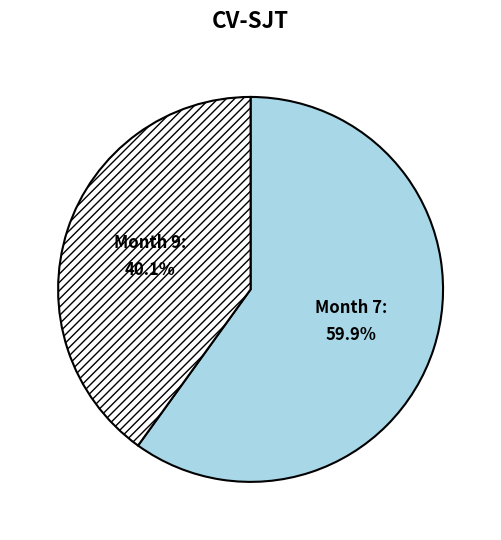

Is there any slice that represents more than half of the pie?

Yes